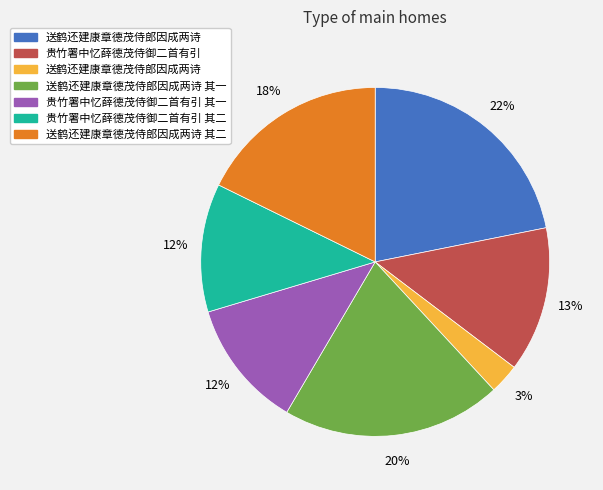

To the nearest percent, what is the average slice percentage?

14%